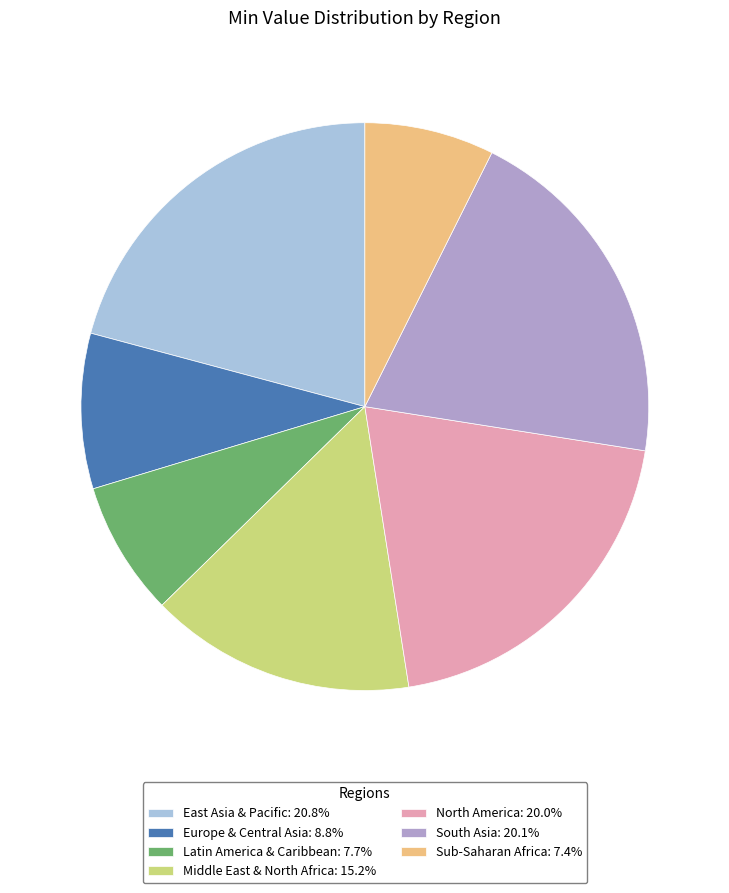

Does Middle East & North Africa: 15.2% represent more than half of the total?

No